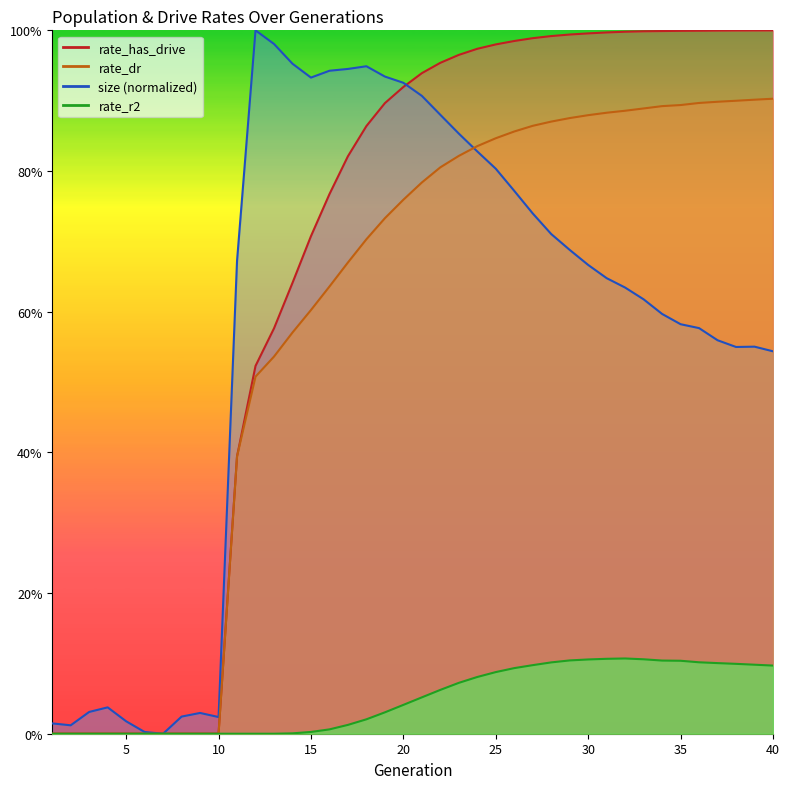

The rate_has_drive series shows 0.2 at 11. True or false?

False